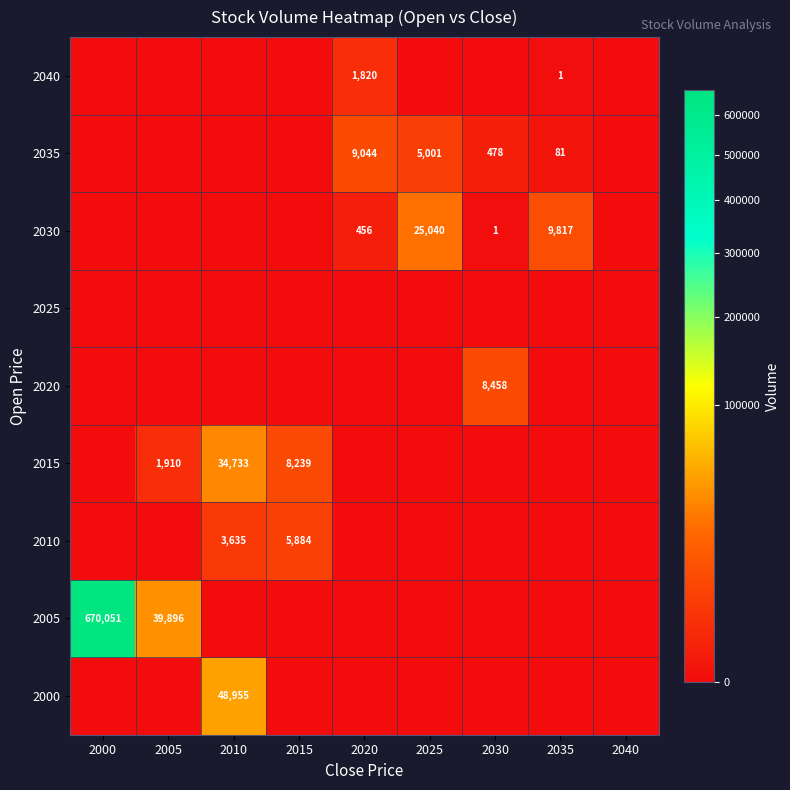

True or false: 2030 has a value of 15018 at 2035.

False